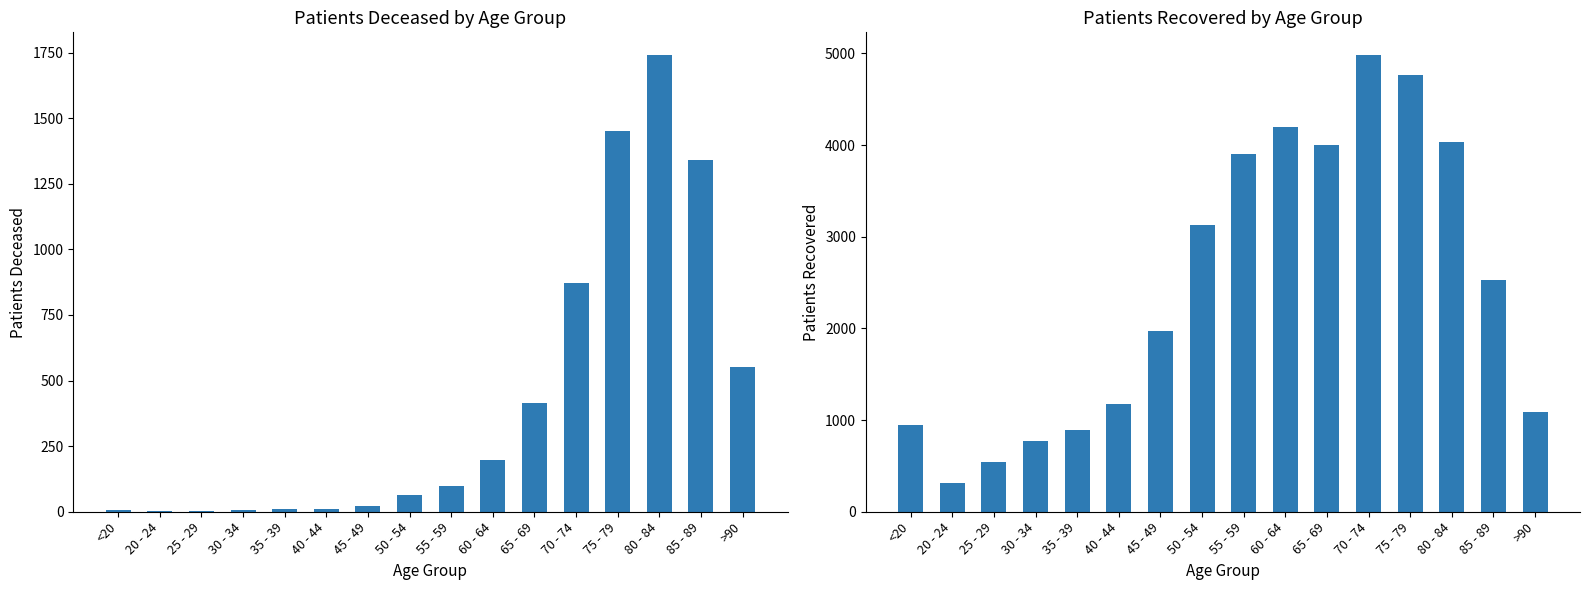

Is the value of patients_recovered at 30 - 34 greater than the value of patients_deceased at 75 - 79?

No